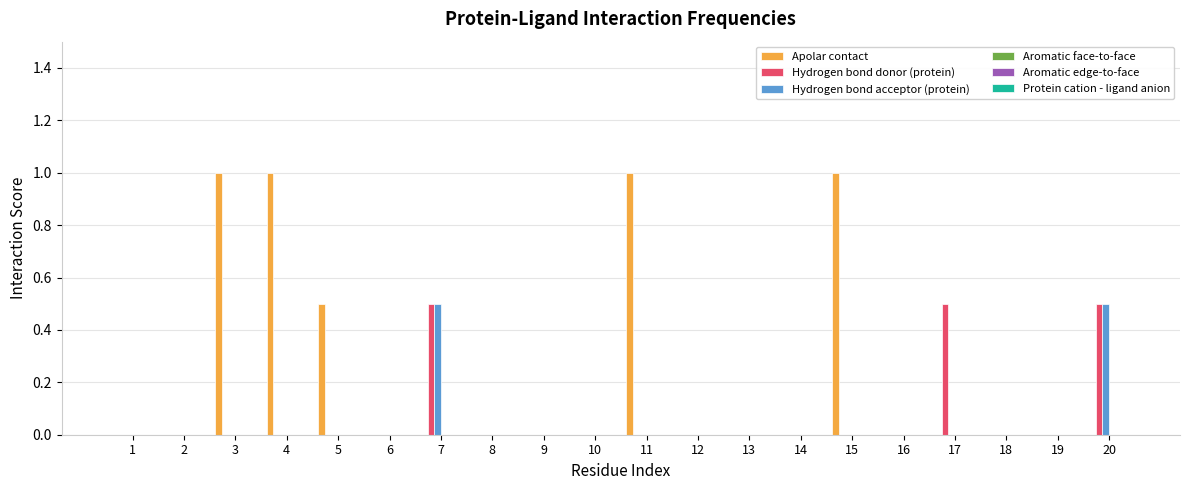

The Apolar contact series shows 0.0 at 13. True or false?

True